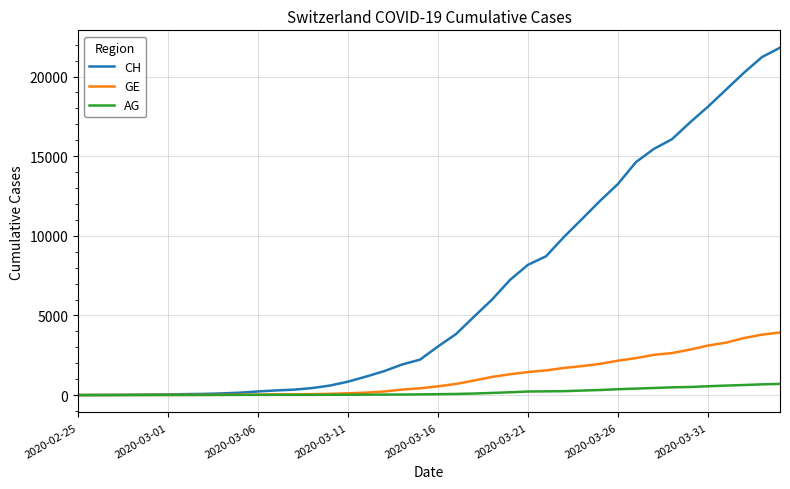

Which series has the largest range (max minus min)?

CH